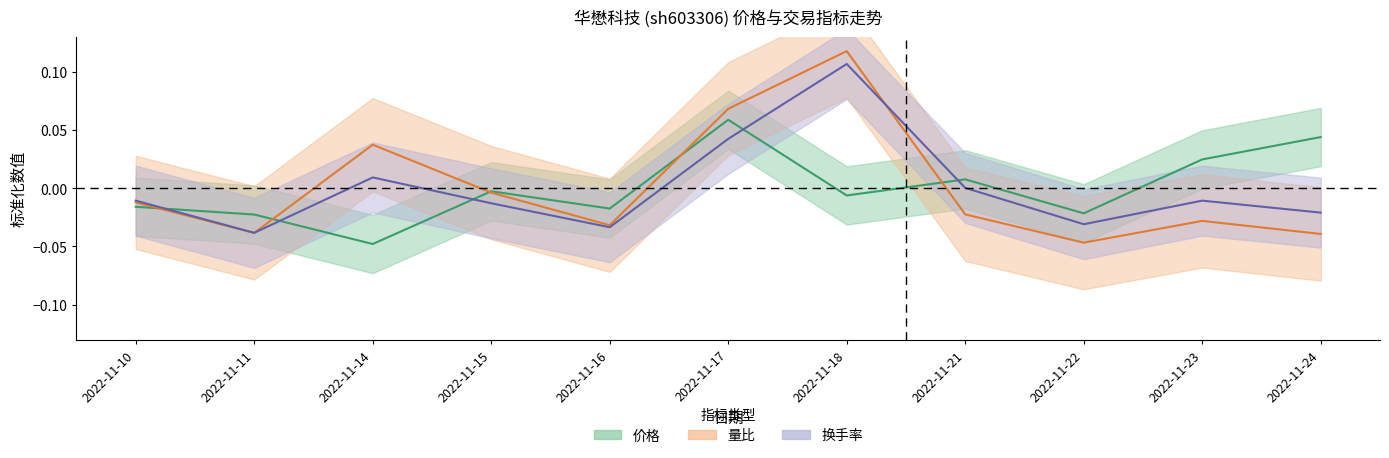

True or false: 价格 and 换手率 intersect in this chart.

True